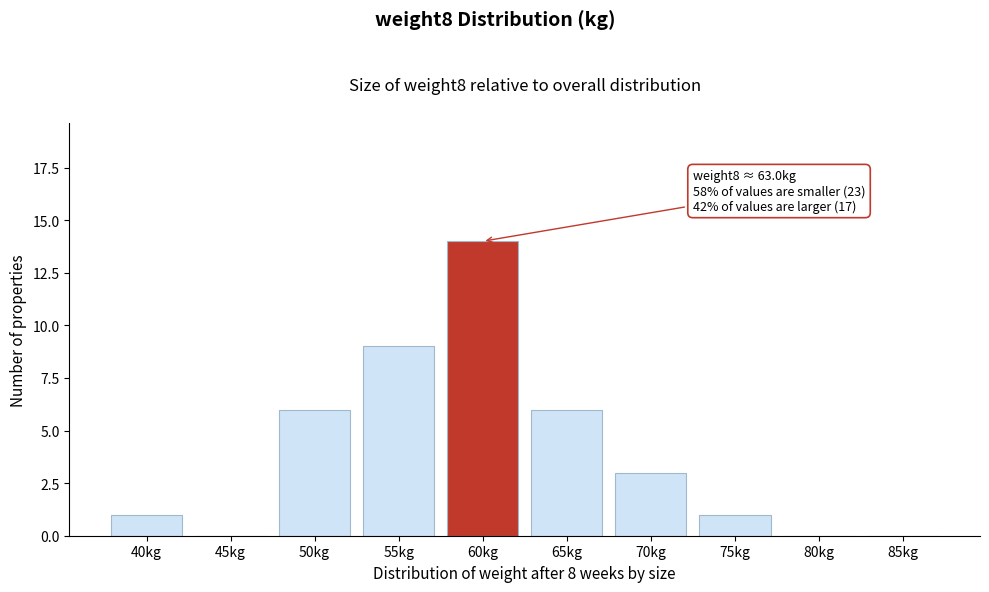

Reading left to right, list all the values displayed in this chart.

40kg=1	45kg=0	50kg=6	55kg=9	60kg=14	65kg=6	70kg=3	75kg=1	80kg=0	85kg=0